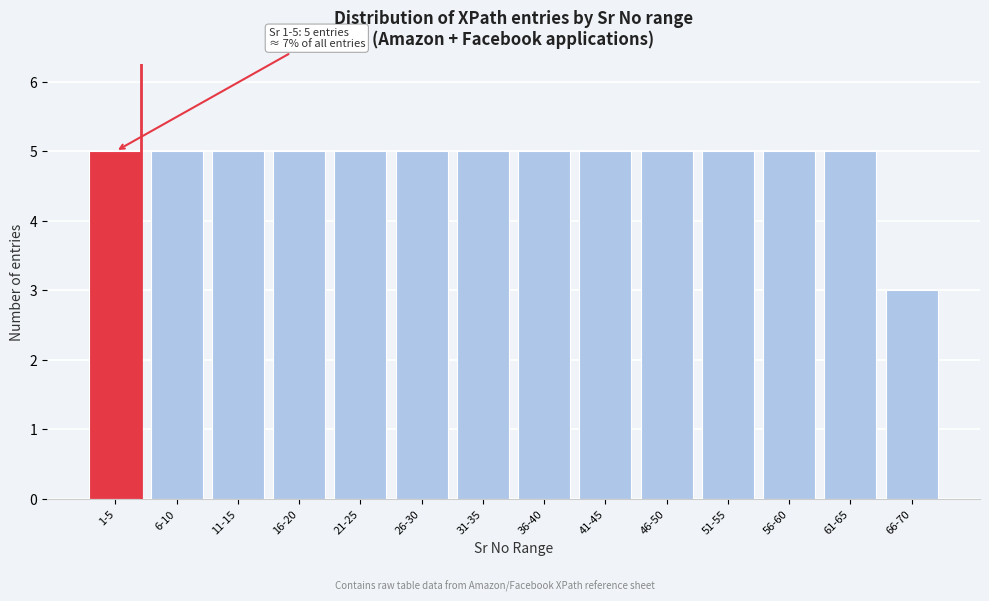

Reading left to right, list all the values displayed in this chart.

5	5	5	5	5	5	5	5	5	5	5	5	5	3